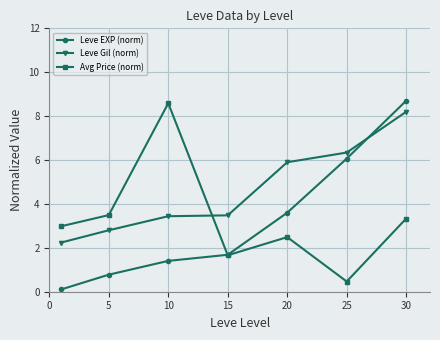

How many interior local peaks does the Avg Price (norm) series have?

2